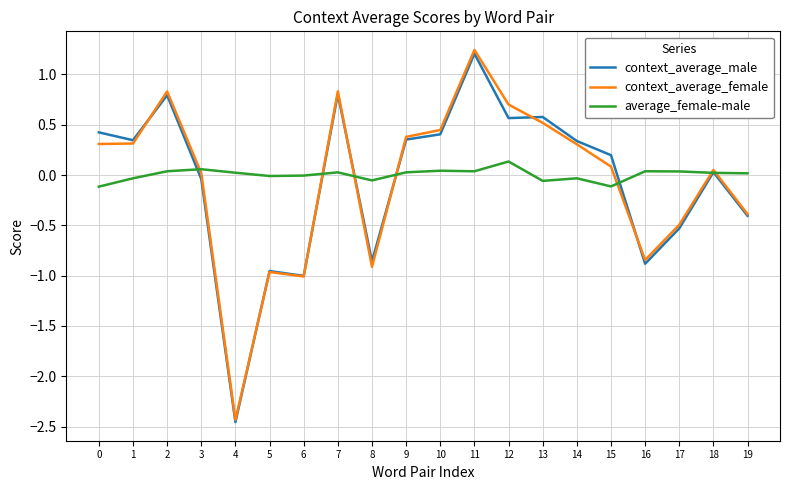

Which label corresponds to the smallest value in the chart?

4